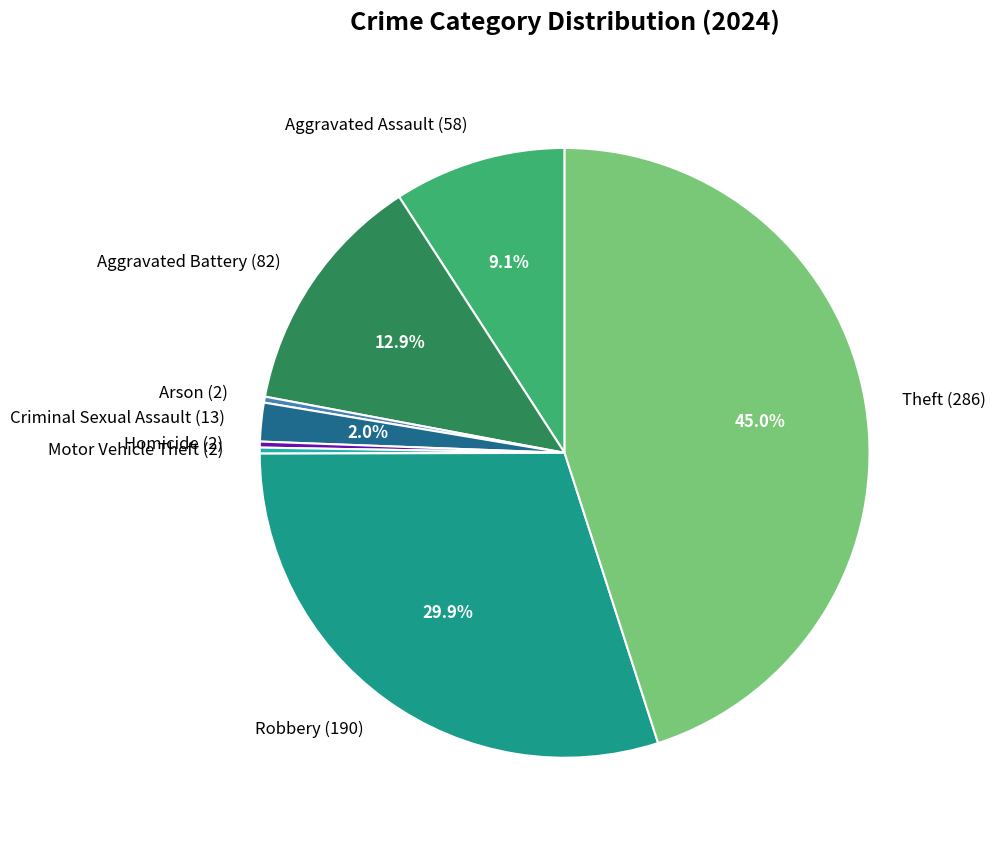

Is the sum of Theft and Robbery greater than half?

Yes